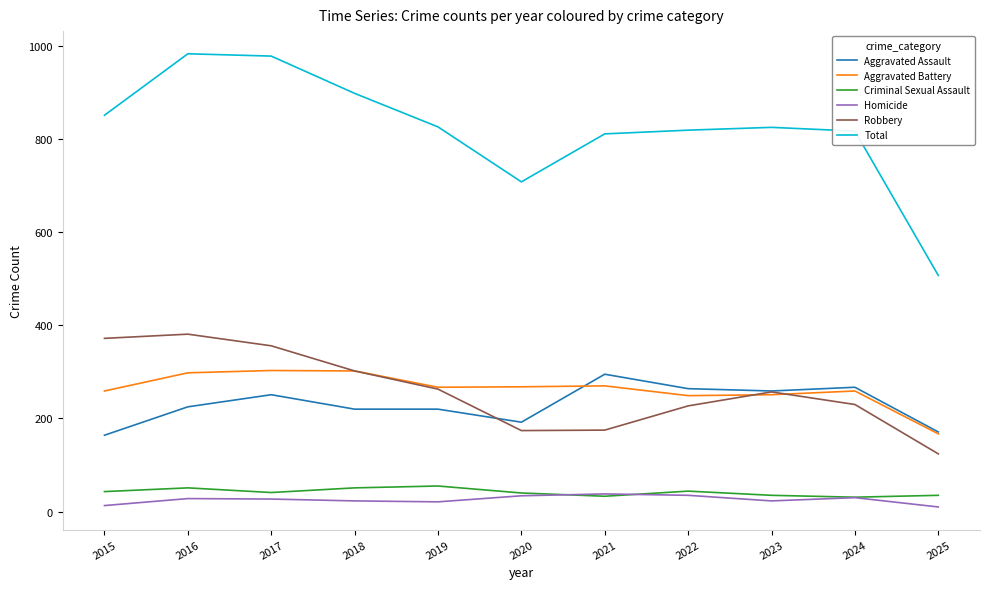

What is the maximum value for Aggravated Battery?

303